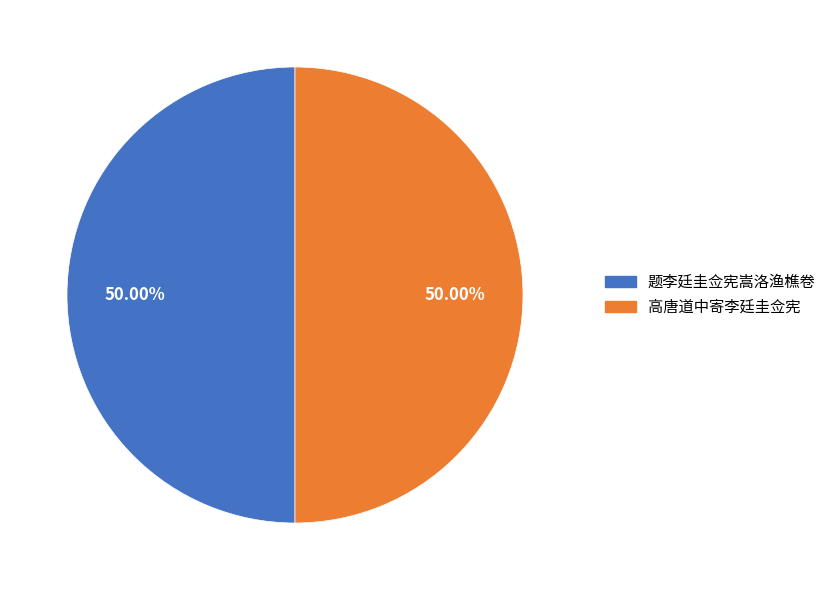

What is the ratio of the value at 高唐道中寄李廷圭佥宪 to the value at 题李廷圭佥宪嵩洛渔樵卷?

1.0